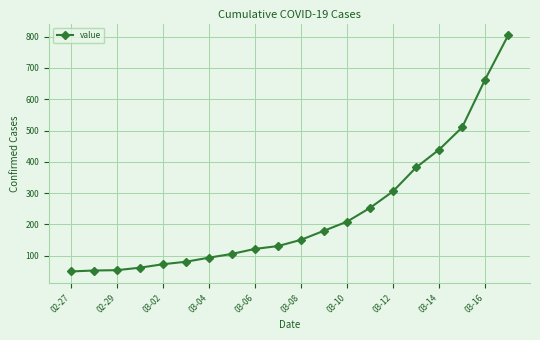

What is the value of the 11th point from the left?

151